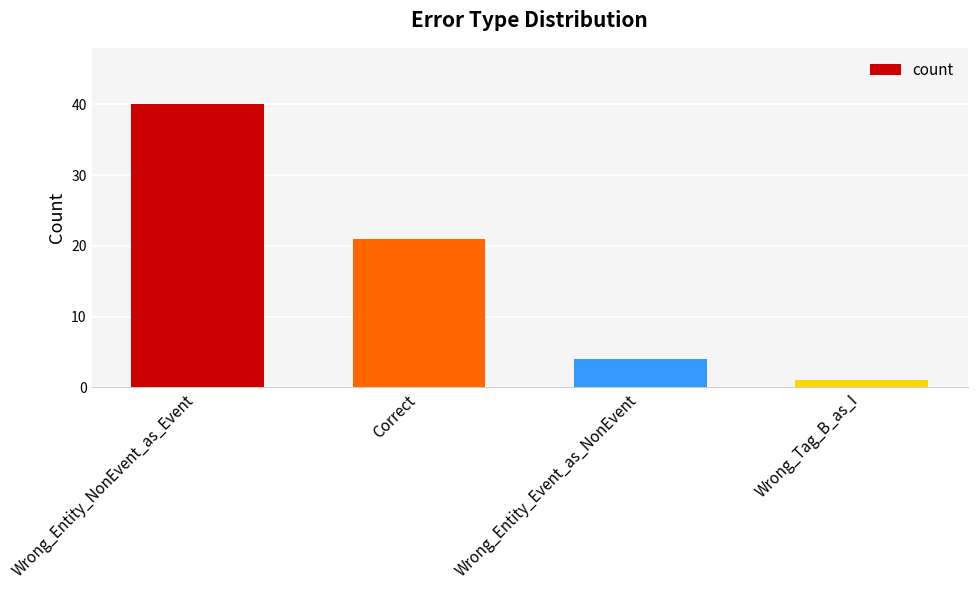

Approximately how many times larger is the value at Wrong_Entity_Event_as_NonEvent compared to Wrong_Tag_B_as_I?

4.0